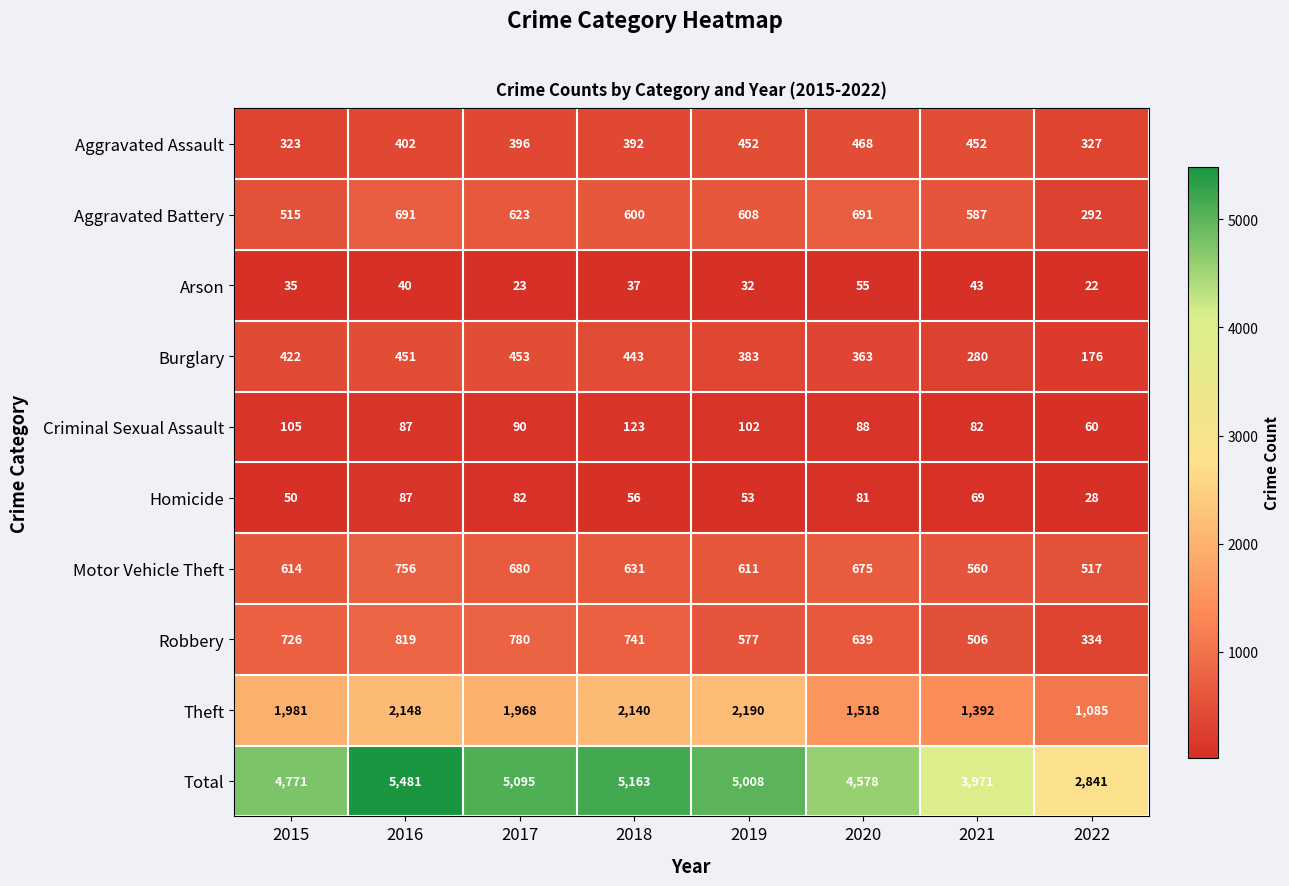

What is the minimum value shown in the chart?

22